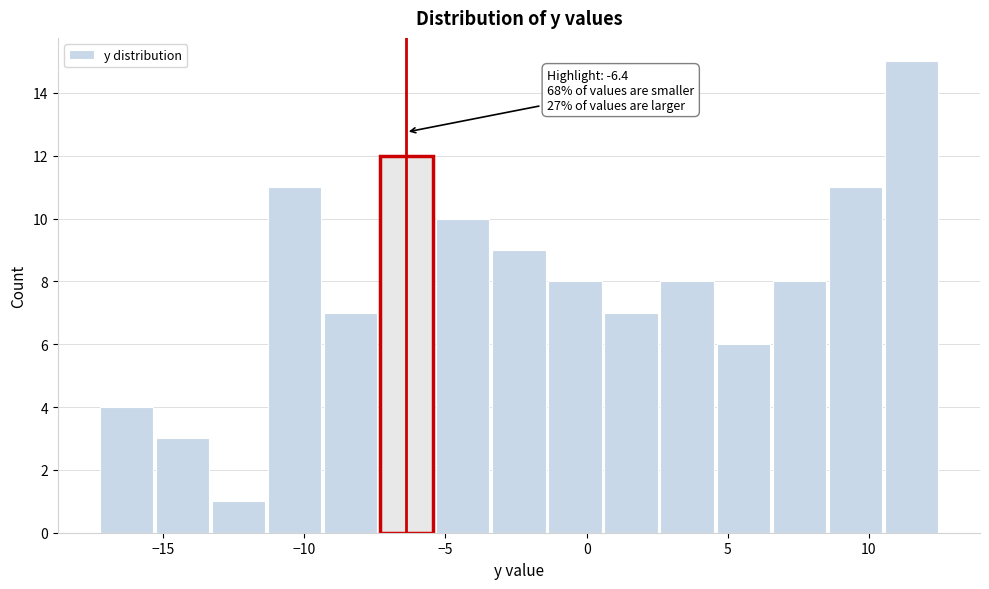

Around what value on the x-axis is the tallest bar? Give the approximate position of its centre, as read against the axis.

11.5